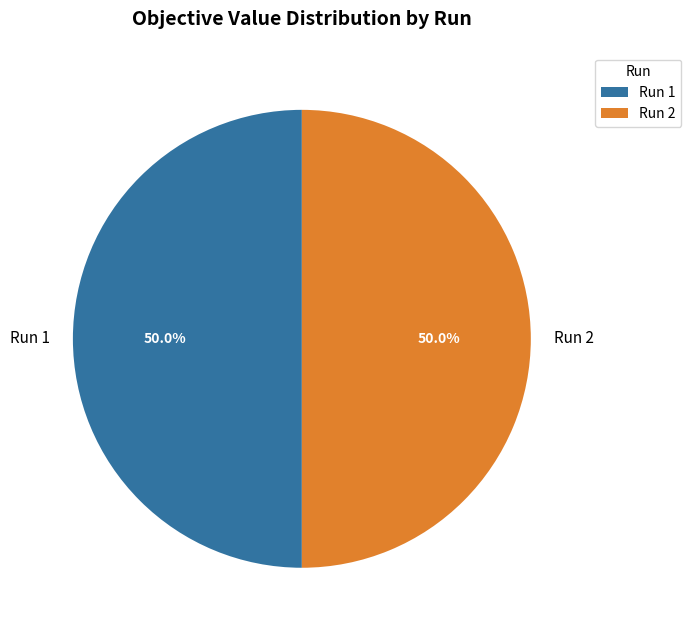

What is the total percentage of Run 1 and Run 2?

100.0%